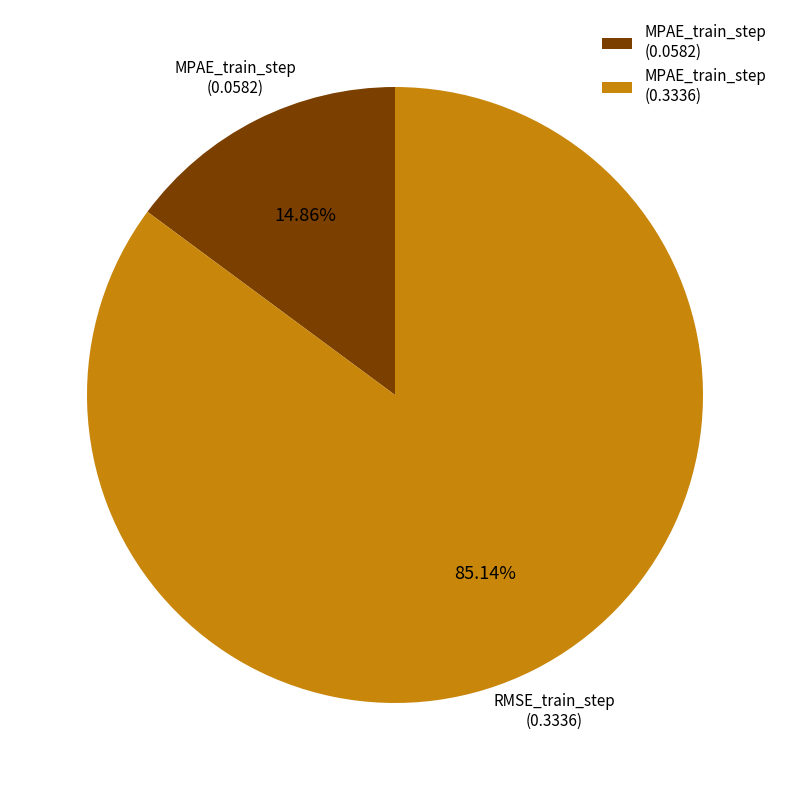

Combined, what portion of the pie is MPAE_train_step and RMSE_train_step?

100.0%